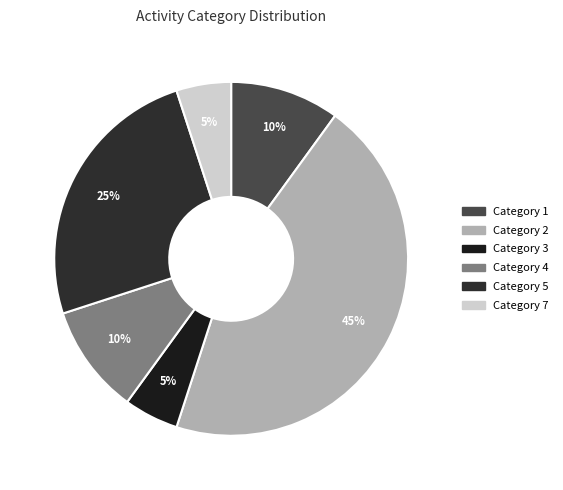

Rank the categories by value from highest to lowest.

2, 5, 1, 4, 3, 7